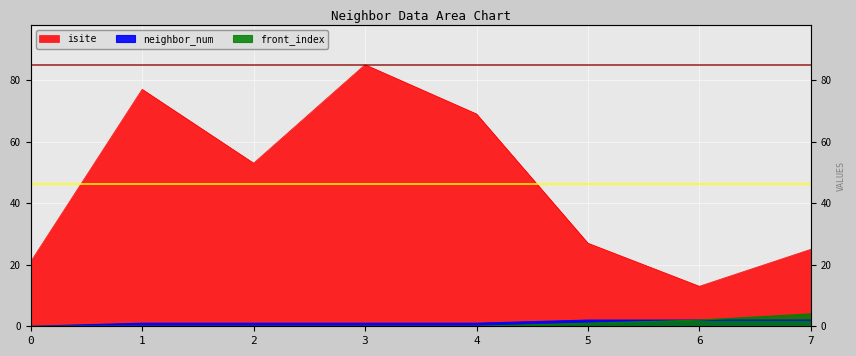

Reading left to right, what are all the values shown in this chart?

isite: 21	77	53	85	69	27	13	25
neighbor_num: 0	1	1	1	1	2	2	2
front_index: 0	0	0	0	0	1	2	4